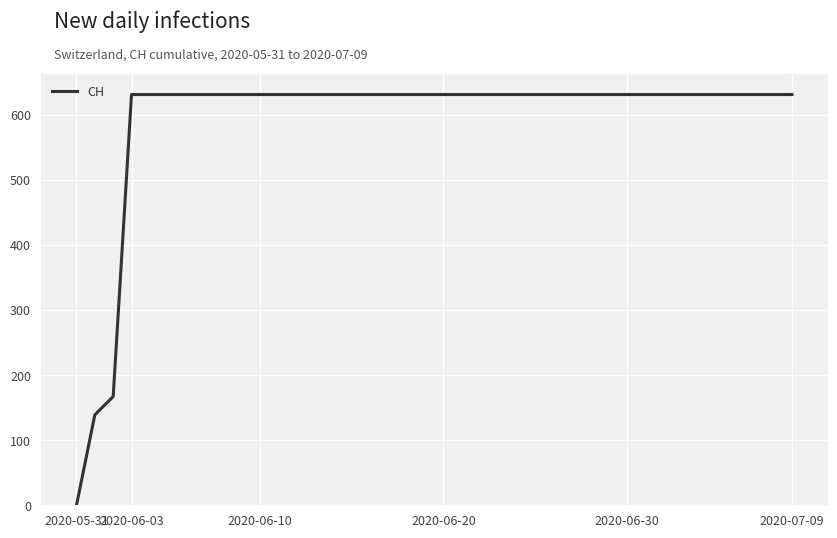

What is the greatest value displayed?

631